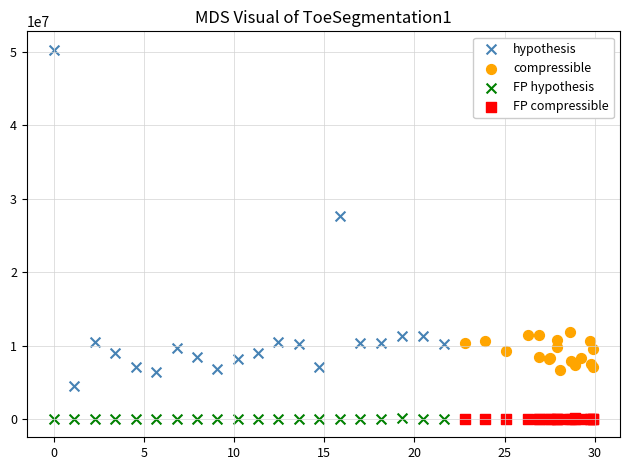

Which series reaches the maximum Y coordinate?

hypothesis